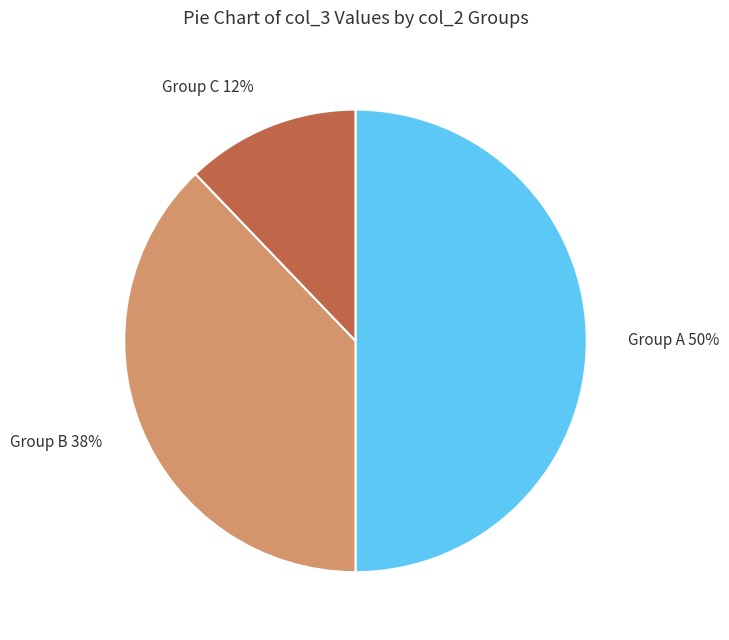

The Group C 12% slice represents 25% of the pie. True or false?

False